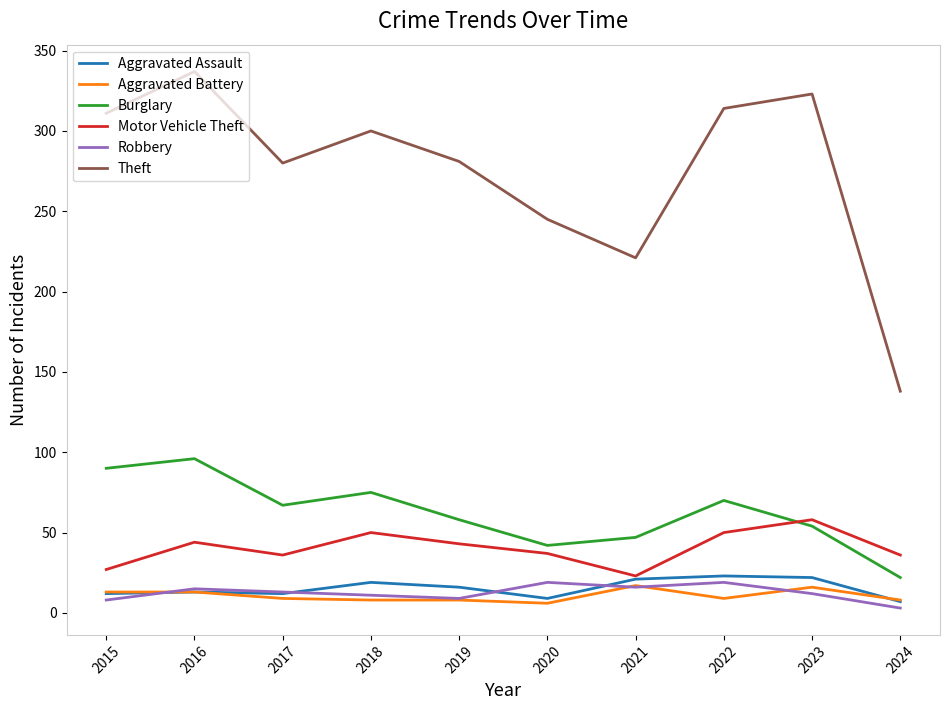

What is the sum of all Robbery values?

125